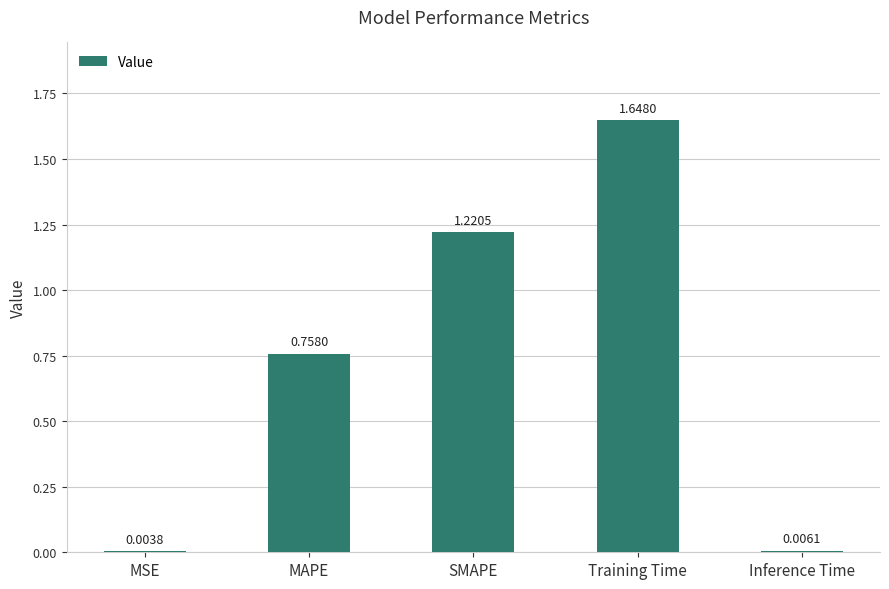

At which category does the chart reach its peak across all series?

Training Time